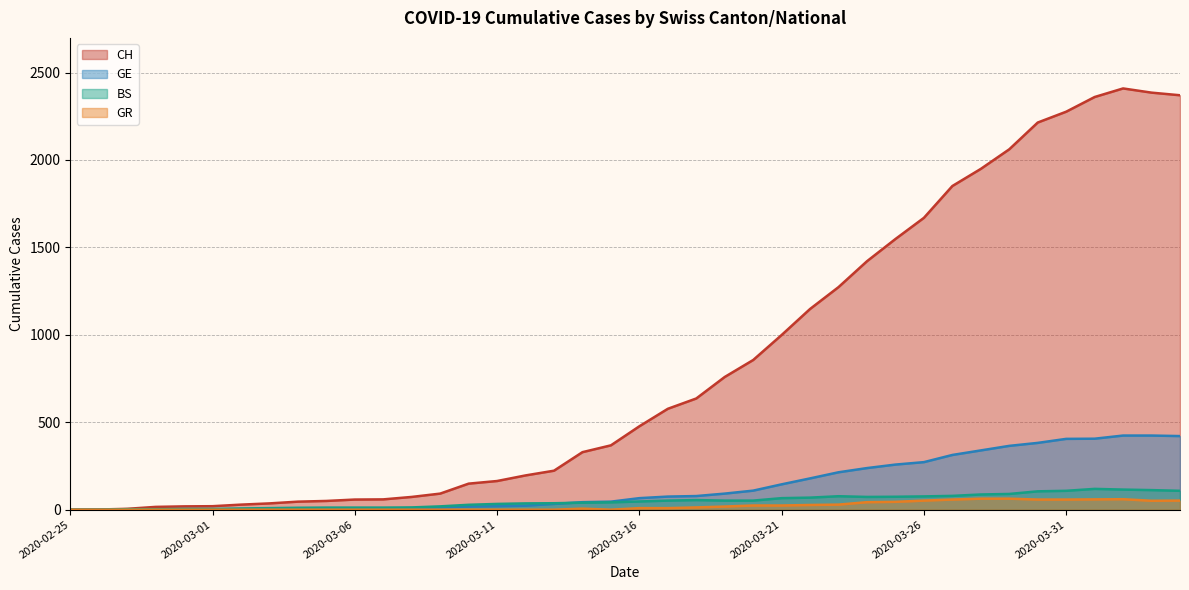

Does the chart have visible grid lines?

Yes